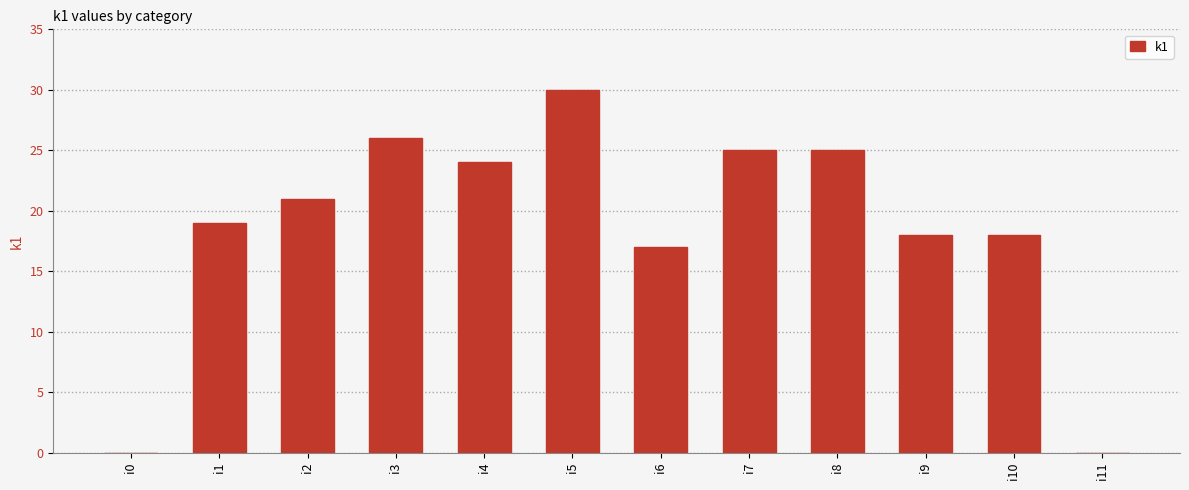

What value does the data have at i5, to the nearest 10?

30